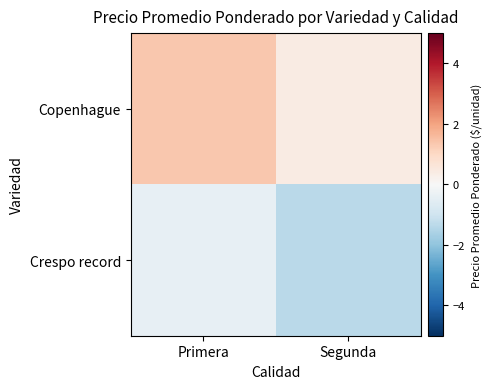

Rank the series by their maximum value, from lowest to highest.

Crespo record, Copenhague